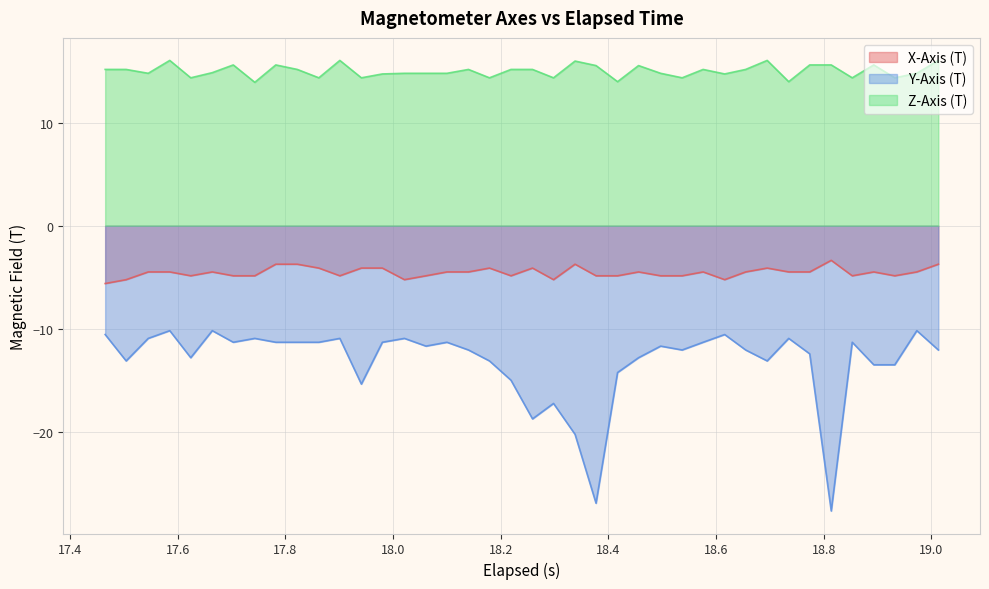

What is the value of the Y-Axis (T) point at the 21st from the left?

-18.8